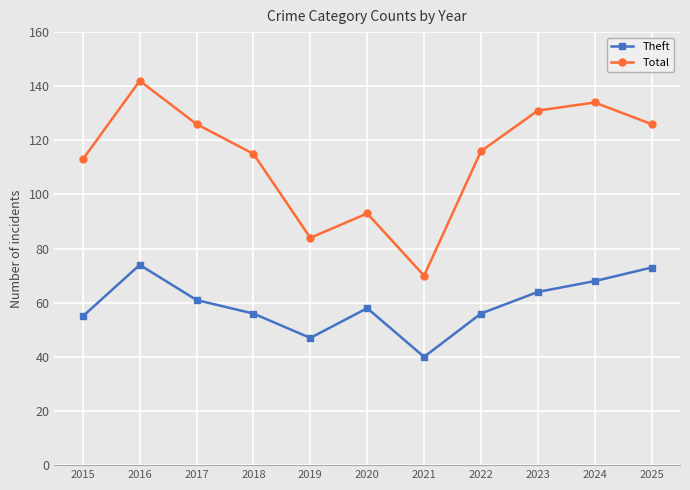

What is the greatest value displayed?

142